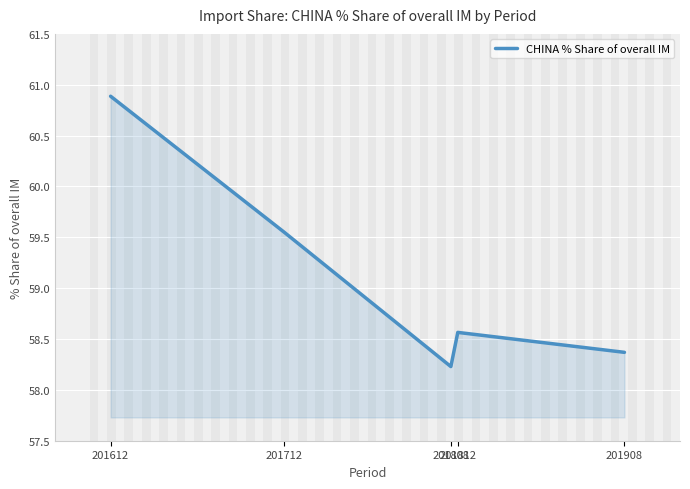

What is the difference between the values at 201812 and 201712?

1.0